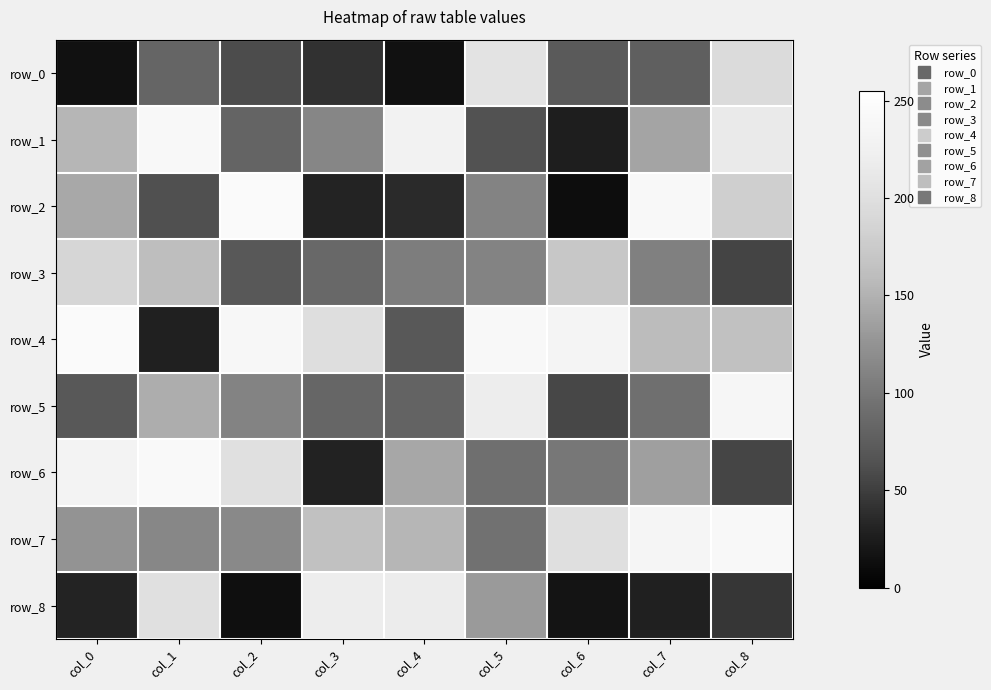

At col_7, list the series in order from largest to smallest.

row_2, row_7, row_4, row_1, row_6, row_3, row_5, row_0, row_8